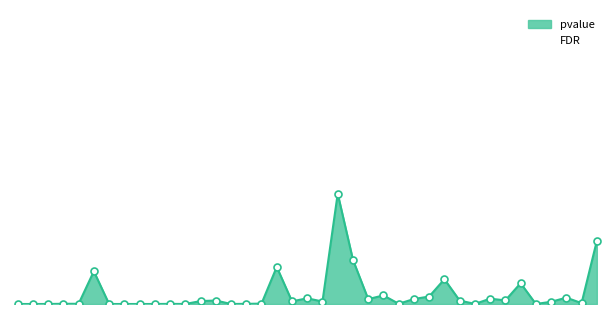

Is the value of pvalue at YWHAB greater than the value of FDR at SDAD1?

No